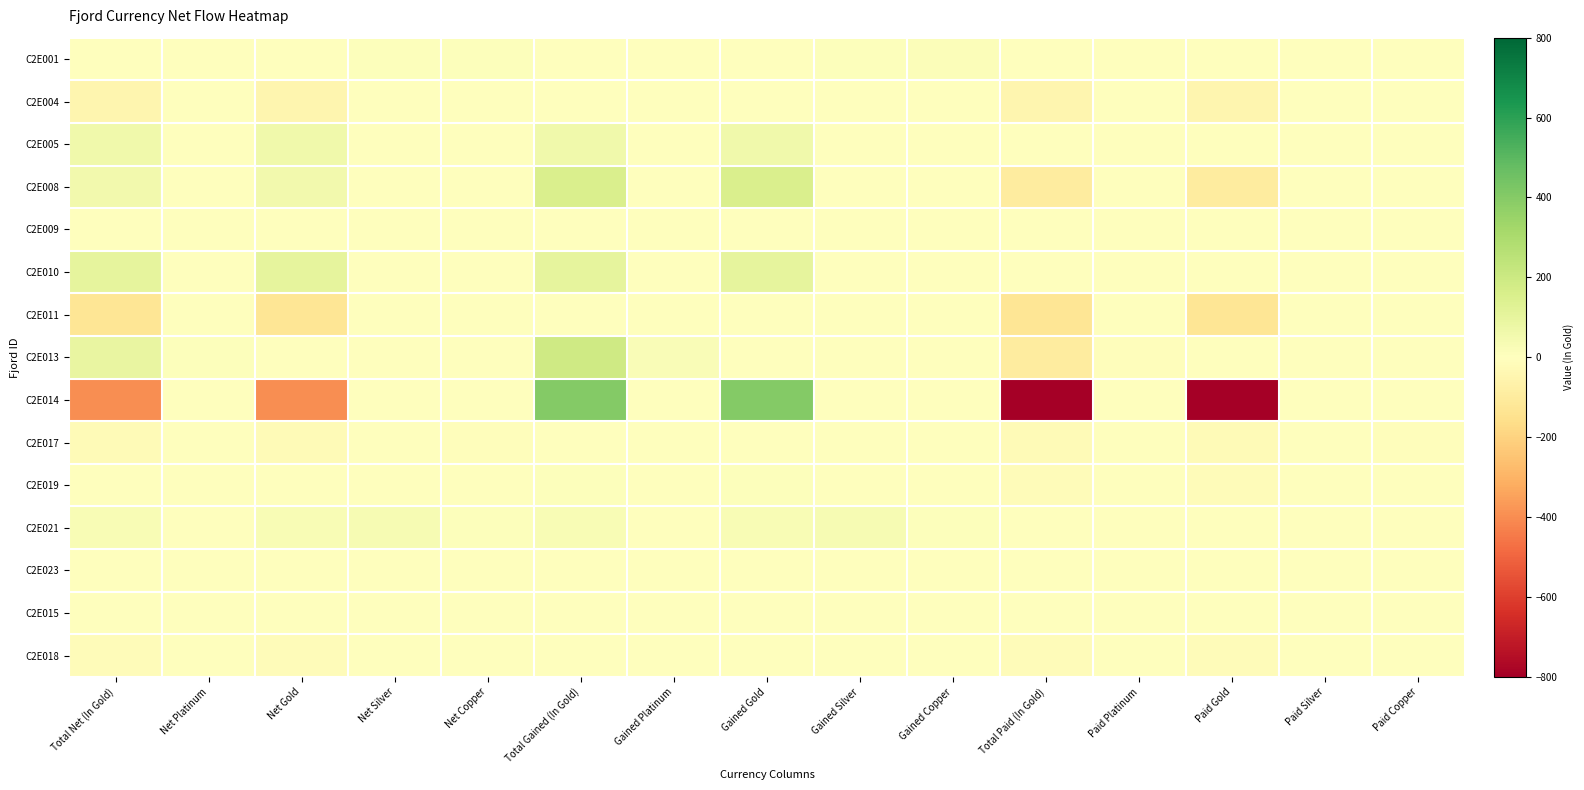

Reading left to right, list all the values displayed in this chart.

C2E001: Total Net (In Gold)=1.8	Net Platinum=0.0	Net Gold=1.0	Net Silver=7.0	Net Copper=11.0	Total Gained (In Gold)=1.9	Gained Platinum=0.0	Gained Gold=1.0	Gained Silver=7.0	Gained Copper=16.0	Total Paid (In Gold)=-0.1	Paid Platinum=0.0	Paid Gold=0.0	Paid Silver=0.0	Paid Copper=-5.0
C2E004: Total Net (In Gold)=-50.0	Net Platinum=0.0	Net Gold=-50.0	Net Silver=0.0	Net Copper=0.0	Total Gained (In Gold)=0.0	Gained Platinum=0.0	Gained Gold=0.0	Gained Silver=0.0	Gained Copper=0.0	Total Paid (In Gold)=-50.0	Paid Platinum=0.0	Paid Gold=-50.0	Paid Silver=0.0	Paid Copper=0.0
C2E005: Total Net (In Gold)=60.0	Net Platinum=0.0	Net Gold=60.0	Net Silver=0.0	Net Copper=0.0	Total Gained (In Gold)=60.0	Gained Platinum=0.0	Gained Gold=60.0	Gained Silver=0.0	Gained Copper=0.0	Total Paid (In Gold)=0.0	Paid Platinum=0.0	Paid Gold=0.0	Paid Silver=0.0	Paid Copper=0.0
C2E008: Total Net (In Gold)=50.0	Net Platinum=0.0	Net Gold=50.0	Net Silver=0.0	Net Copper=0.0	Total Gained (In Gold)=150.0	Gained Platinum=0.0	Gained Gold=150.0	Gained Silver=0.0	Gained Copper=0.0	Total Paid (In Gold)=-100.0	Paid Platinum=0.0	Paid Gold=-100.0	Paid Silver=0.0	Paid Copper=0.0
C2E009: Total Net (In Gold)=-1.1	Net Platinum=0.0	Net Gold=-1.0	Net Silver=-1.0	Net Copper=0.0	Total Gained (In Gold)=0.0	Gained Platinum=0.0	Gained Gold=0.0	Gained Silver=0.0	Gained Copper=0.0	Total Paid (In Gold)=-1.1	Paid Platinum=0.0	Paid Gold=-1.0	Paid Silver=-1.0	Paid Copper=0.0
C2E010: Total Net (In Gold)=100.0	Net Platinum=0.0	Net Gold=100.0	Net Silver=0.0	Net Copper=0.0	Total Gained (In Gold)=100.0	Gained Platinum=0.0	Gained Gold=100.0	Gained Silver=0.0	Gained Copper=0.0	Total Paid (In Gold)=0.0	Paid Platinum=0.0	Paid Gold=0.0	Paid Silver=0.0	Paid Copper=0.0
C2E011: Total Net (In Gold)=-130.0	Net Platinum=0.0	Net Gold=-130.0	Net Silver=0.0	Net Copper=0.0	Total Gained (In Gold)=0.0	Gained Platinum=0.0	Gained Gold=0.0	Gained Silver=0.0	Gained Copper=0.0	Total Paid (In Gold)=-130.0	Paid Platinum=0.0	Paid Gold=-130.0	Paid Silver=0.0	Paid Copper=0.0
C2E013: Total Net (In Gold)=92.0	Net Platinum=9.0	Net Gold=2.0	Net Silver=0.0	Net Copper=0.0	Total Gained (In Gold)=192.0	Gained Platinum=19.0	Gained Gold=2.0	Gained Silver=0.0	Gained Copper=0.0	Total Paid (In Gold)=-100.0	Paid Platinum=-10.0	Paid Gold=0.0	Paid Silver=0.0	Paid Copper=0.0
C2E014: Total Net (In Gold)=-395.7	Net Platinum=0.0	Net Gold=-396.0	Net Silver=3.0	Net Copper=0.0	Total Gained (In Gold)=404.3	Gained Platinum=0.0	Gained Gold=404.0	Gained Silver=3.0	Gained Copper=0.0	Total Paid (In Gold)=-800.0	Paid Platinum=0.0	Paid Gold=-800.0	Paid Silver=0.0	Paid Copper=0.0
C2E017: Total Net (In Gold)=-20.1	Net Platinum=0.0	Net Gold=-20.0	Net Silver=0.0	Net Copper=-10.0	Total Gained (In Gold)=1.0	Gained Platinum=0.0	Gained Gold=1.0	Gained Silver=0.0	Gained Copper=0.0	Total Paid (In Gold)=-21.1	Paid Platinum=0.0	Paid Gold=-21.0	Paid Silver=0.0	Paid Copper=-10.0
C2E019: Total Net (In Gold)=-5.0	Net Platinum=0.0	Net Gold=-5.0	Net Silver=0.0	Net Copper=0.0	Total Gained (In Gold)=10.0	Gained Platinum=0.0	Gained Gold=10.0	Gained Silver=0.0	Gained Copper=0.0	Total Paid (In Gold)=-15.0	Paid Platinum=0.0	Paid Gold=-15.0	Paid Silver=0.0	Paid Copper=0.0
C2E021: Total Net (In Gold)=29.5	Net Platinum=0.0	Net Gold=26.0	Net Silver=34.0	Net Copper=9.0	Total Gained (In Gold)=29.5	Gained Platinum=0.0	Gained Gold=26.0	Gained Silver=34.0	Gained Copper=9.0	Total Paid (In Gold)=0.0	Paid Platinum=0.0	Paid Gold=0.0	Paid Silver=0.0	Paid Copper=0.0
C2E023: Total Net (In Gold)=-4.3	Net Platinum=0.0	Net Gold=-4.0	Net Silver=-3.0	Net Copper=0.0	Total Gained (In Gold)=0.0	Gained Platinum=0.0	Gained Gold=0.0	Gained Silver=0.0	Gained Copper=0.0	Total Paid (In Gold)=-4.3	Paid Platinum=0.0	Paid Gold=-4.0	Paid Silver=-3.0	Paid Copper=0.0
C2E015: Total Net (In Gold)=-4.0	Net Platinum=0.0	Net Gold=-4.0	Net Silver=0.0	Net Copper=0.0	Total Gained (In Gold)=0.0	Gained Platinum=0.0	Gained Gold=0.0	Gained Silver=0.0	Gained Copper=0.0	Total Paid (In Gold)=-4.0	Paid Platinum=0.0	Paid Gold=-4.0	Paid Silver=0.0	Paid Copper=0.0
C2E018: Total Net (In Gold)=-14.0	Net Platinum=0.0	Net Gold=-14.0	Net Silver=0.0	Net Copper=0.0	Total Gained (In Gold)=0.0	Gained Platinum=0.0	Gained Gold=0.0	Gained Silver=0.0	Gained Copper=0.0	Total Paid (In Gold)=-14.0	Paid Platinum=0.0	Paid Gold=-14.0	Paid Silver=0.0	Paid Copper=0.0